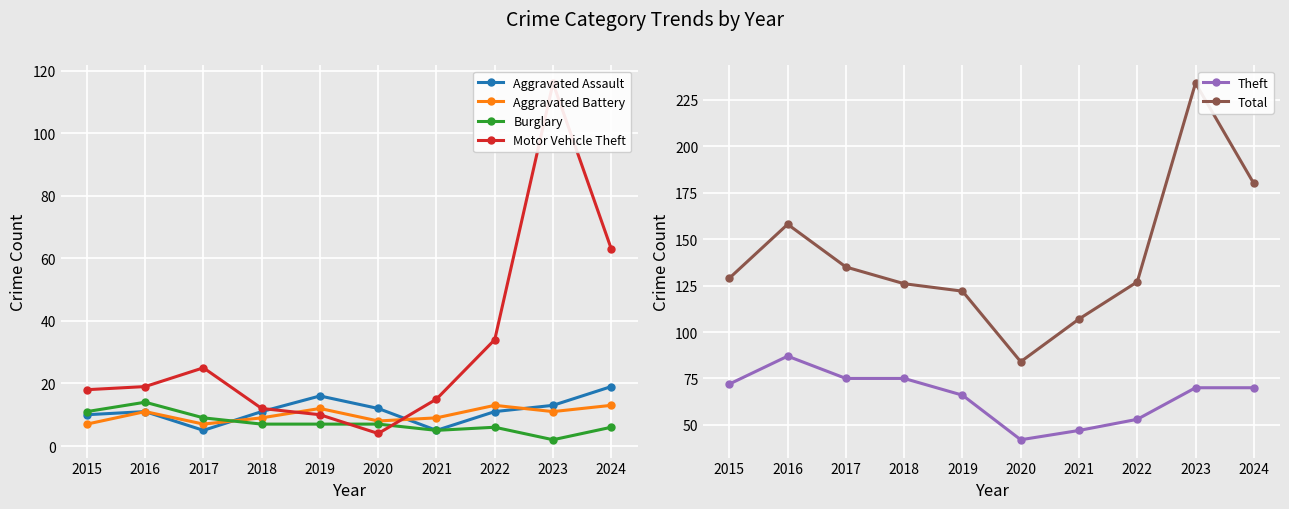

Which series has the largest range (max minus min)?

Total